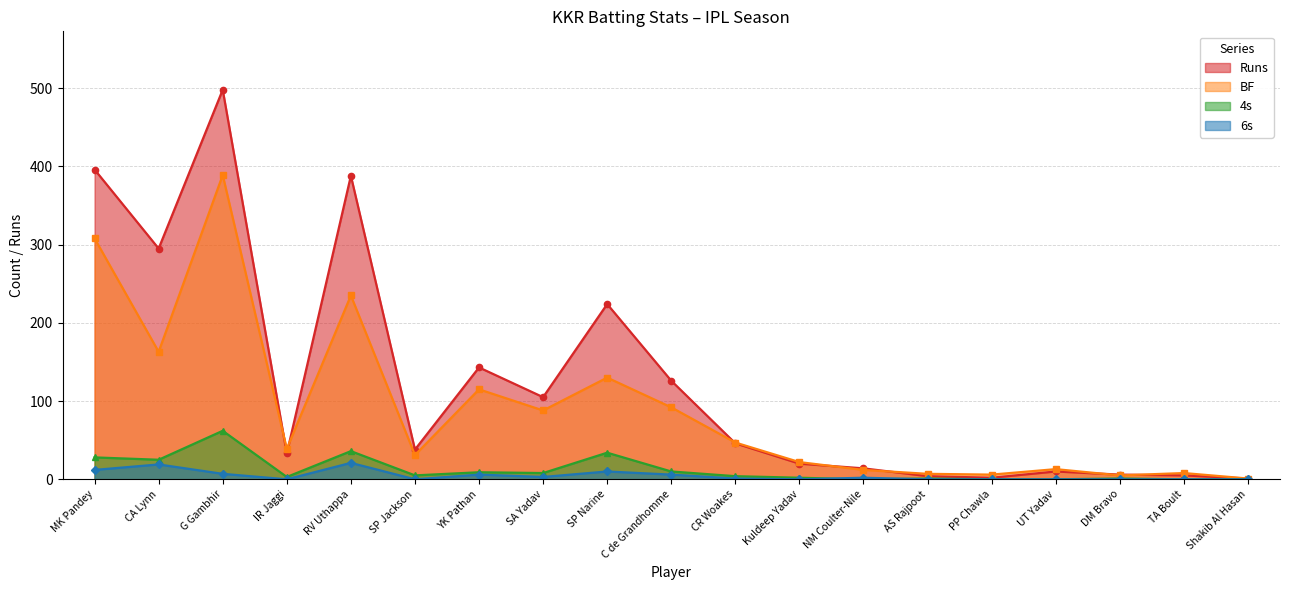

How many intersections are there between BF and Runs?

7